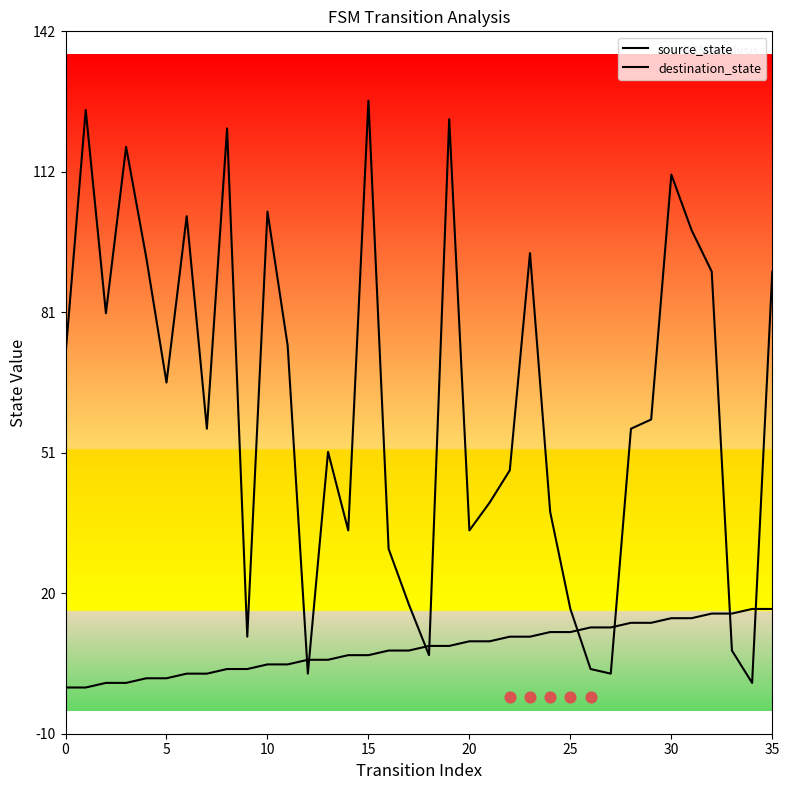

Which series has the largest Y range (max minus min)?

destination_state